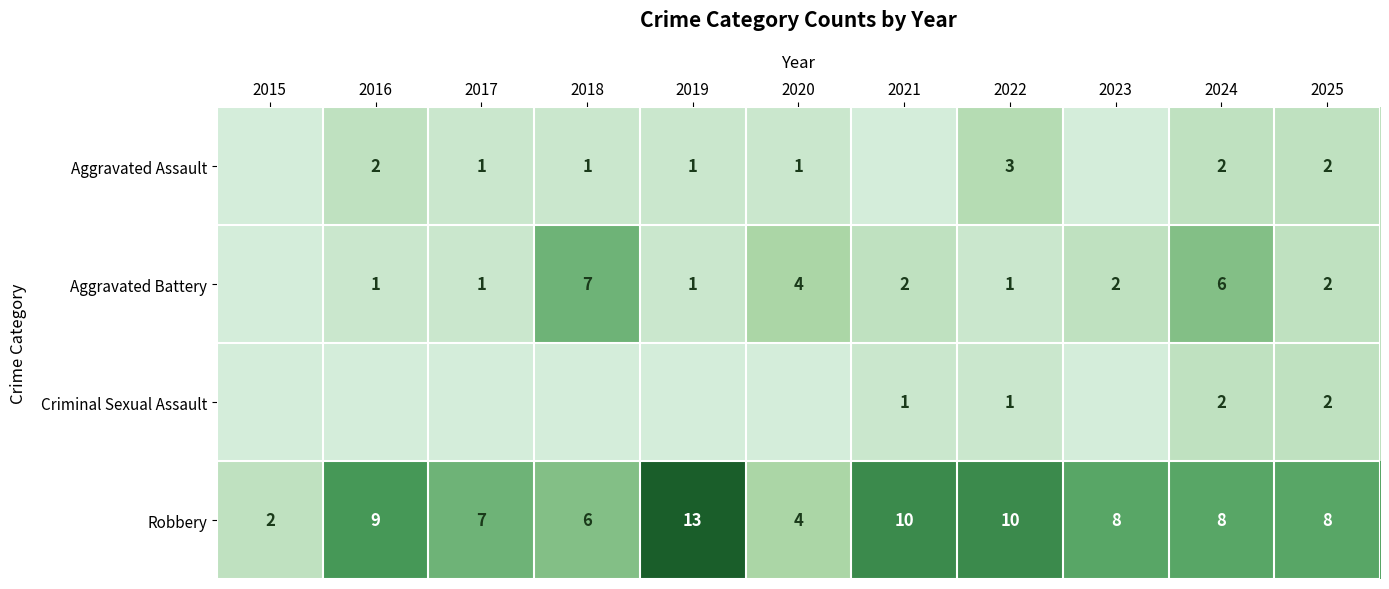

True or false: Aggravated Battery has a value of 4 at 2020.

True